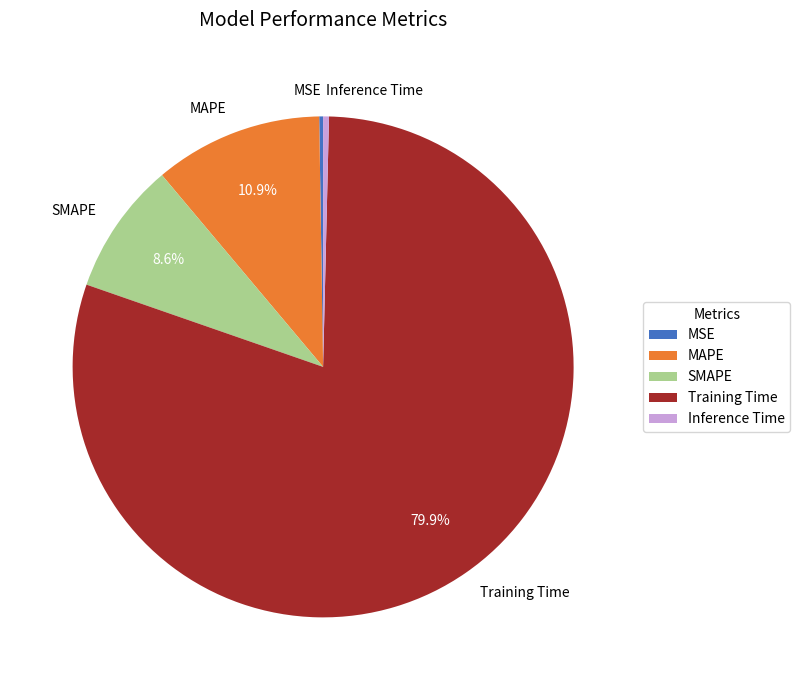

Which category accounts for the majority?

Training Time